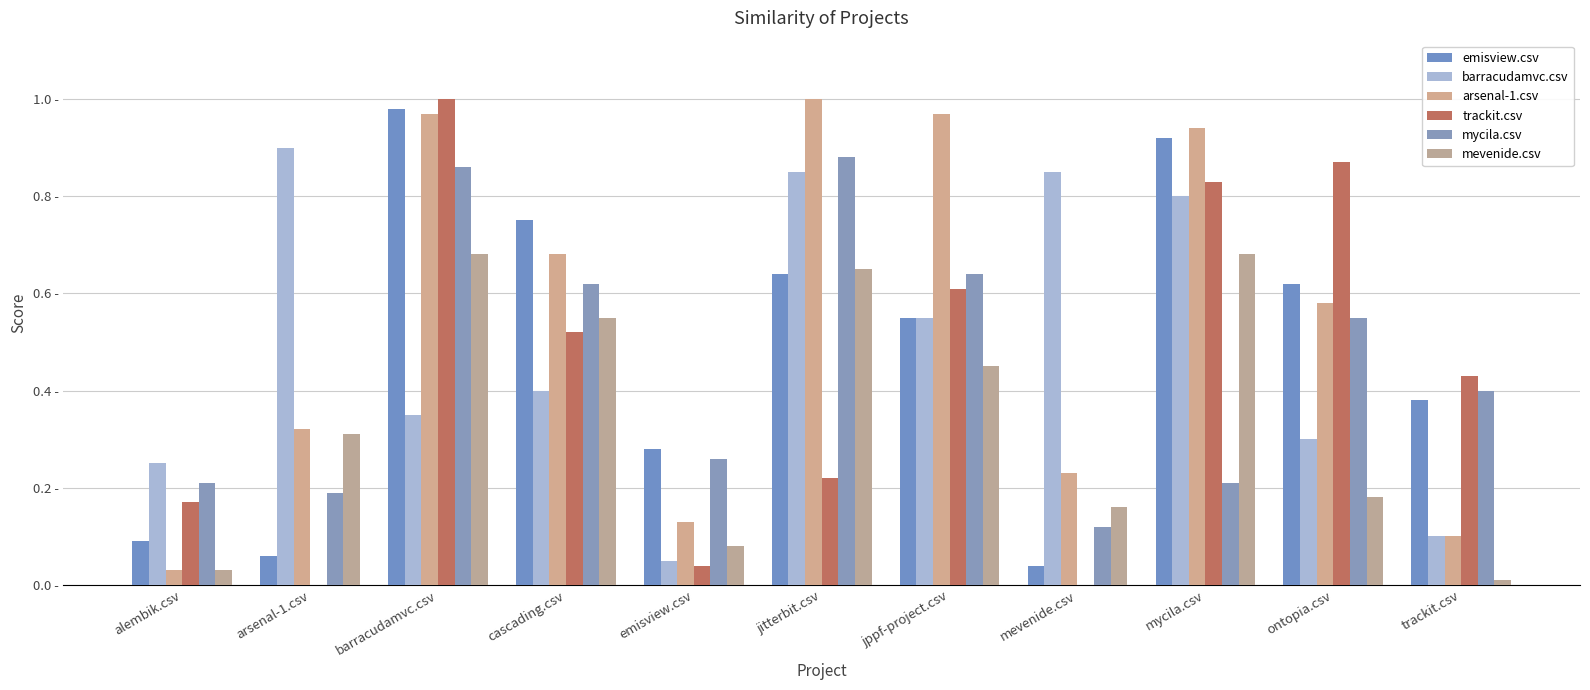

What are all the series names shown in the legend?

emisview.csv, barracudamvc.csv, arsenal-1.csv, trackit.csv, mycila.csv, mevenide.csv